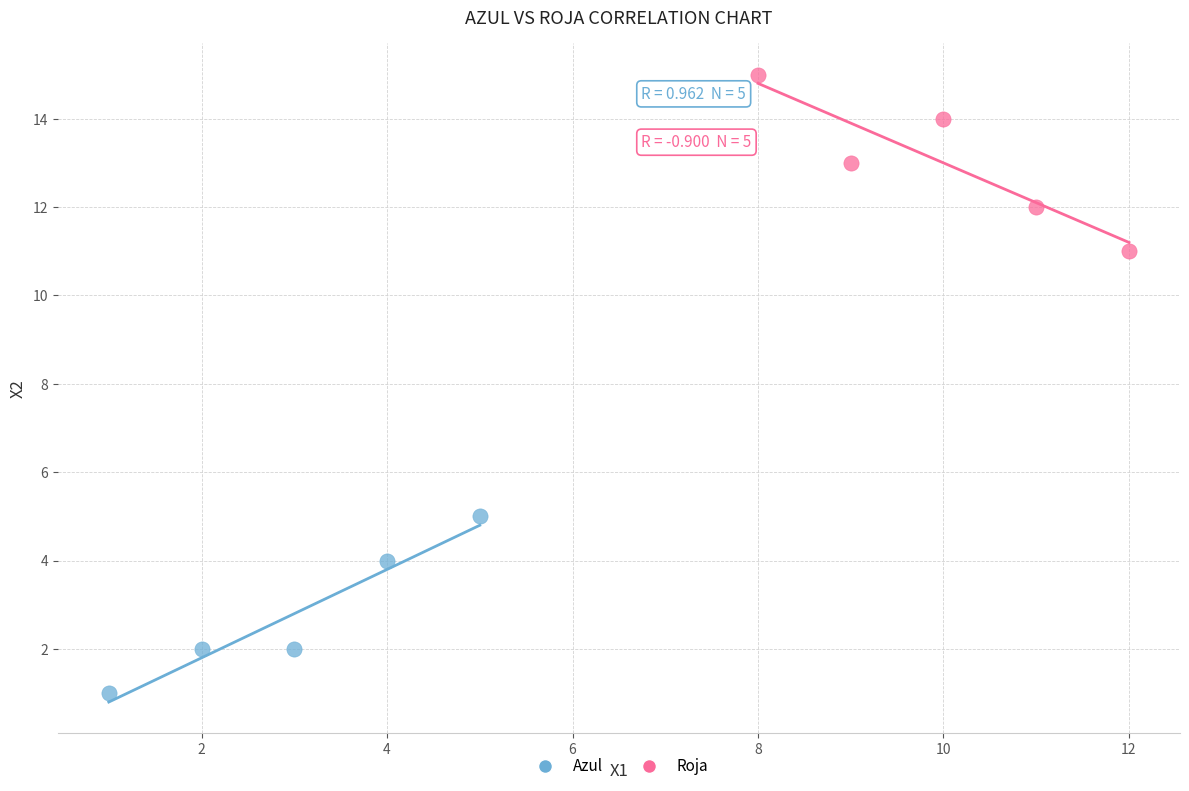

Which series reaches the minimum Y coordinate?

Azul